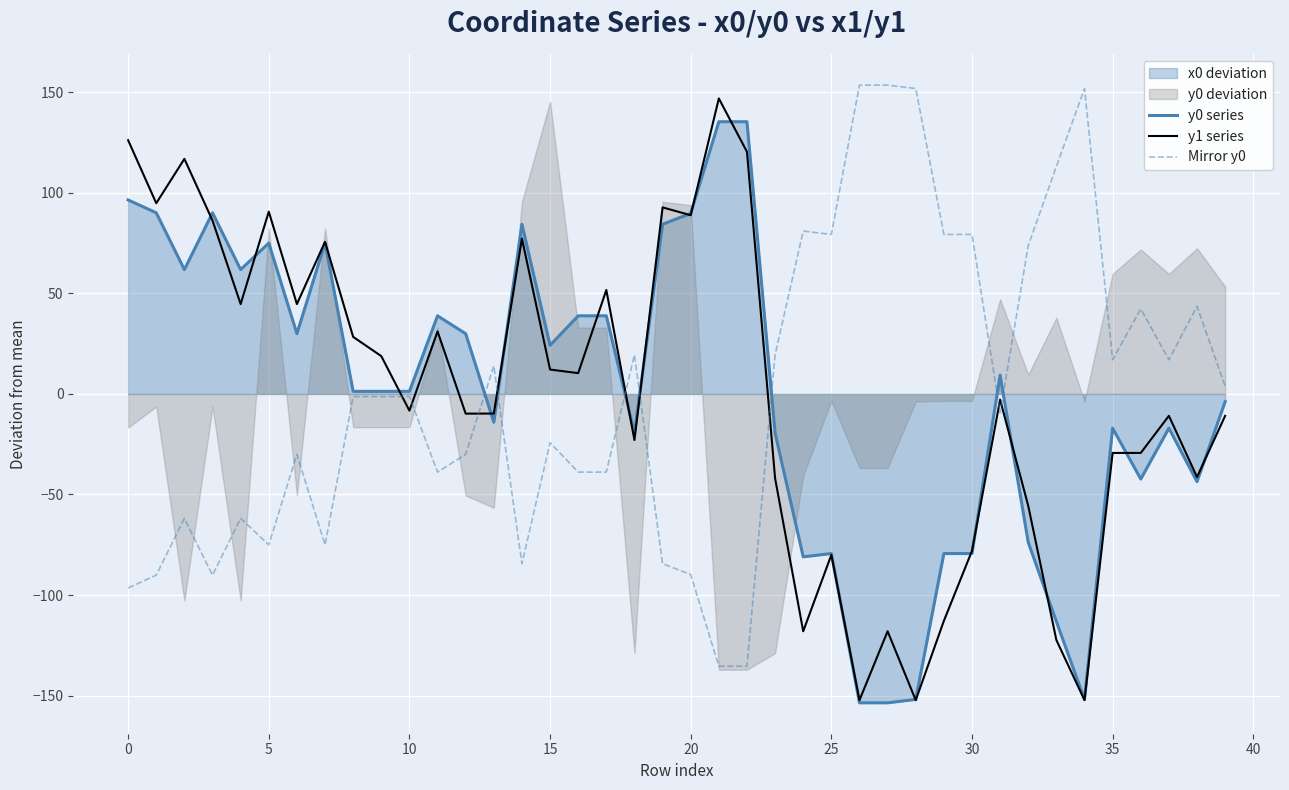

How many values in y0 series are below zero?

18